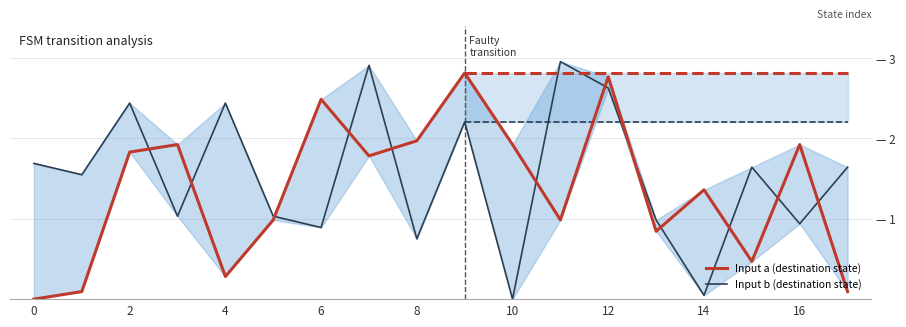

True or false: Input b (destination state) has more than 0 points higher than both neighbors.

True